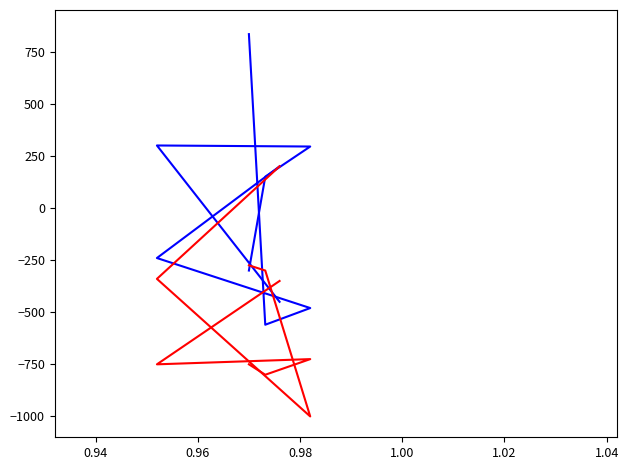

How many lines are shown in the chart?

4